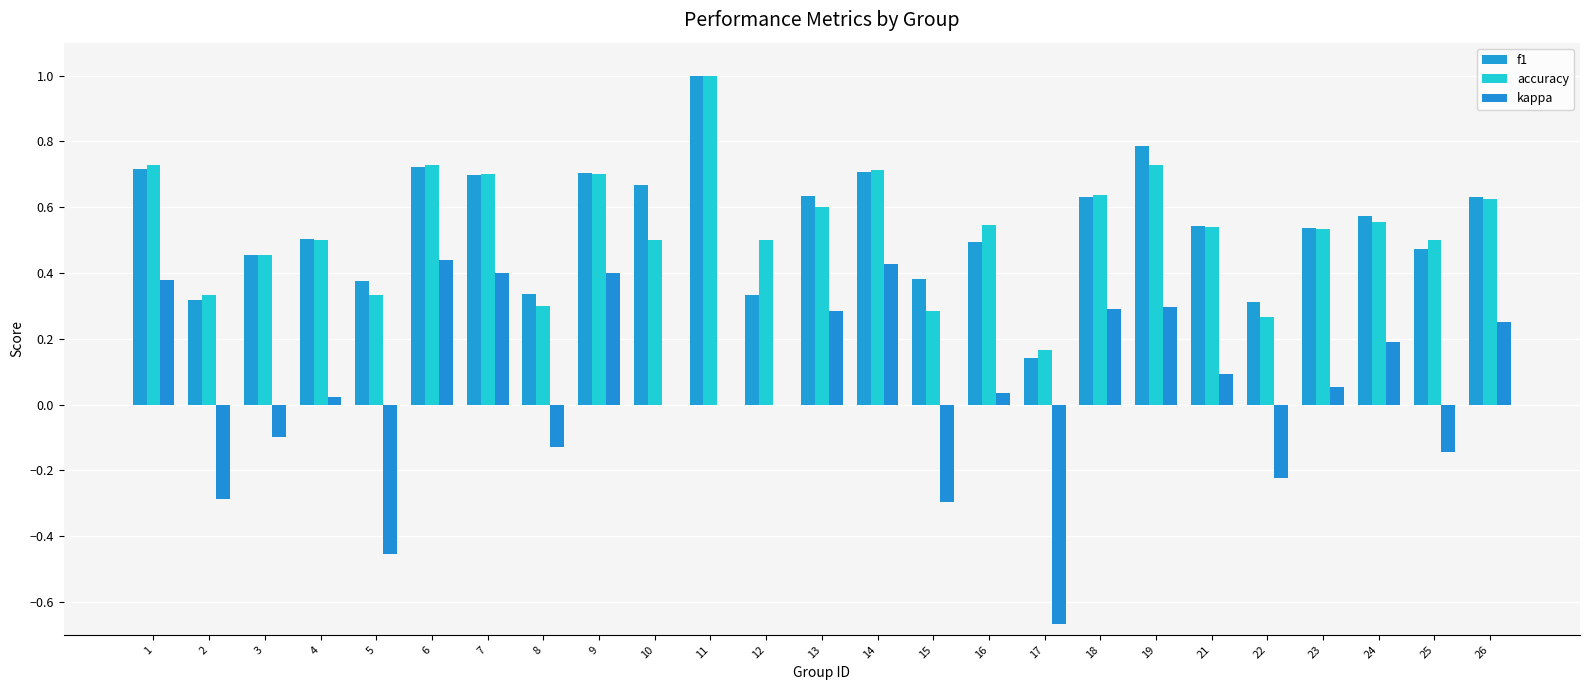

Is it true that f1 equals 0.7 at 7?

True